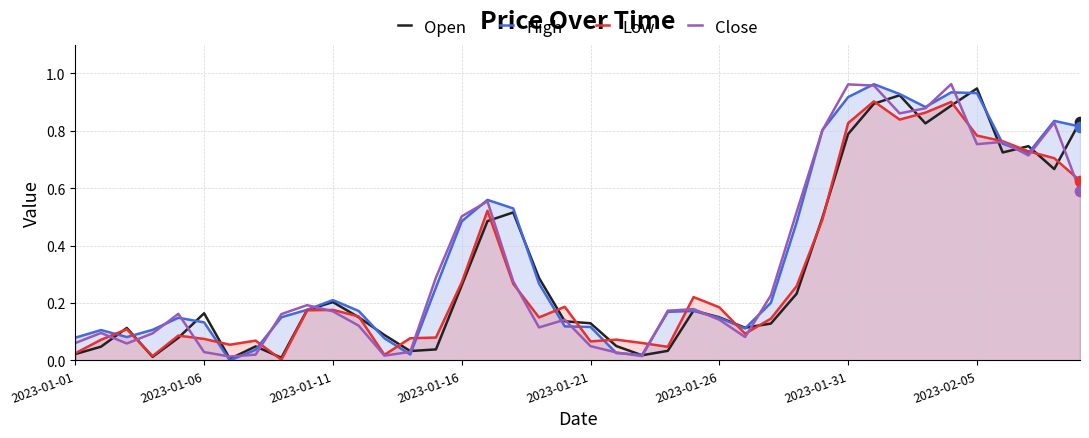

Which series contains the lowest Y value?

High